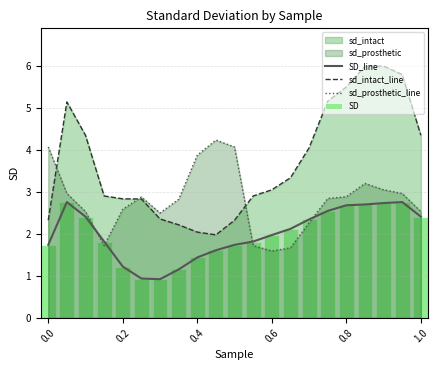

True or false: sd_intact_line and SD_line cross at least once.

False